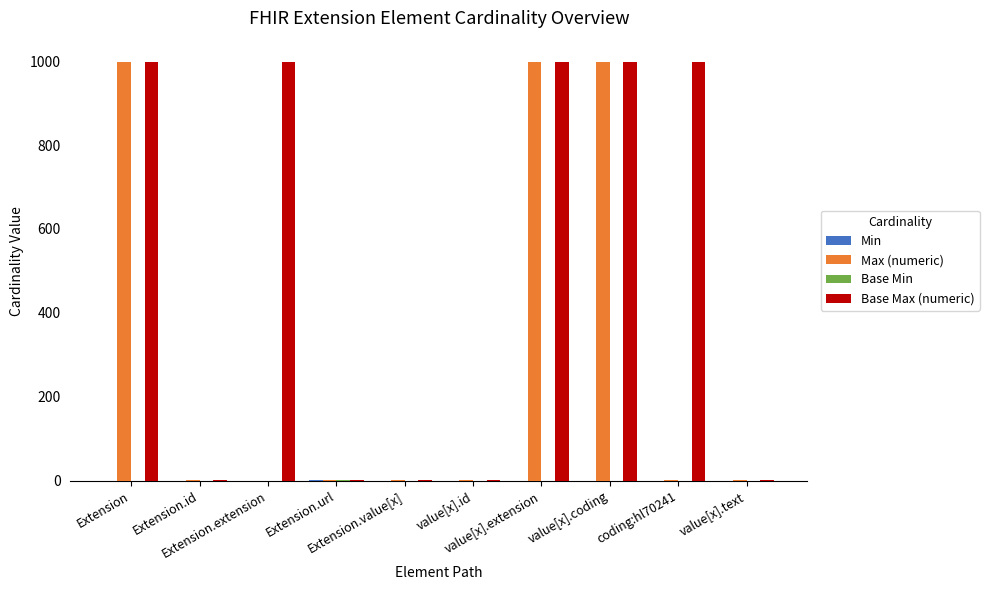

Which series has the largest total across all categories?

Base Max (numeric)